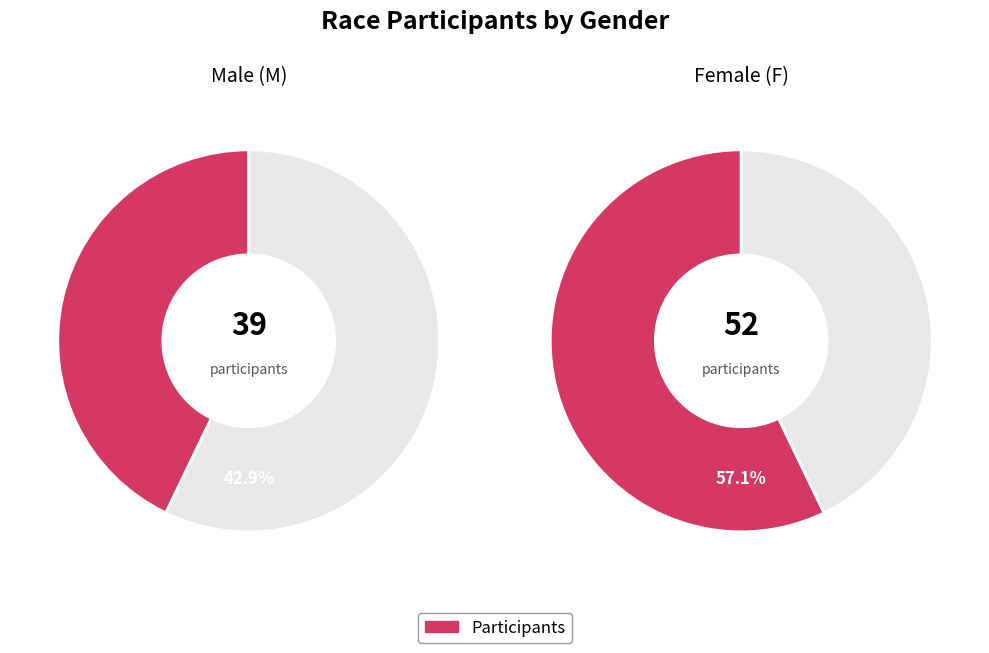

Do M and F together represent more than half of the pie?

Yes